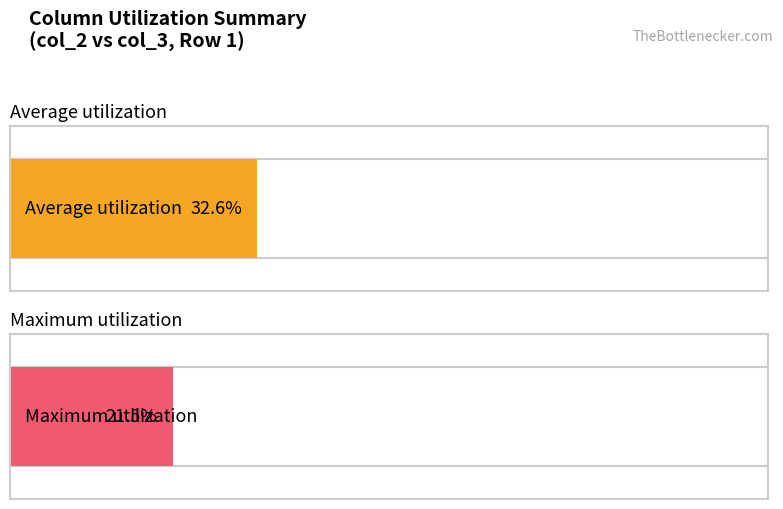

Is the value of Average utilization (col_2) at 9 greater than the value of Maximum utilization (col_3) at 1?

Yes